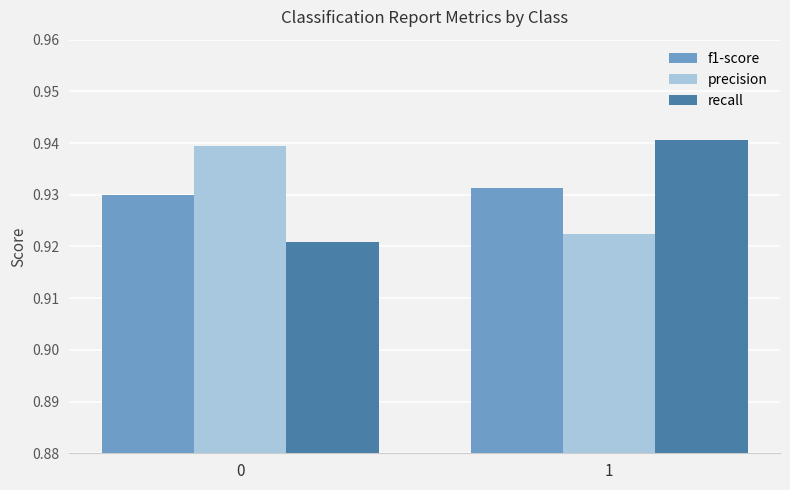

The f1-score series shows 0.3 at 1. True or false?

False